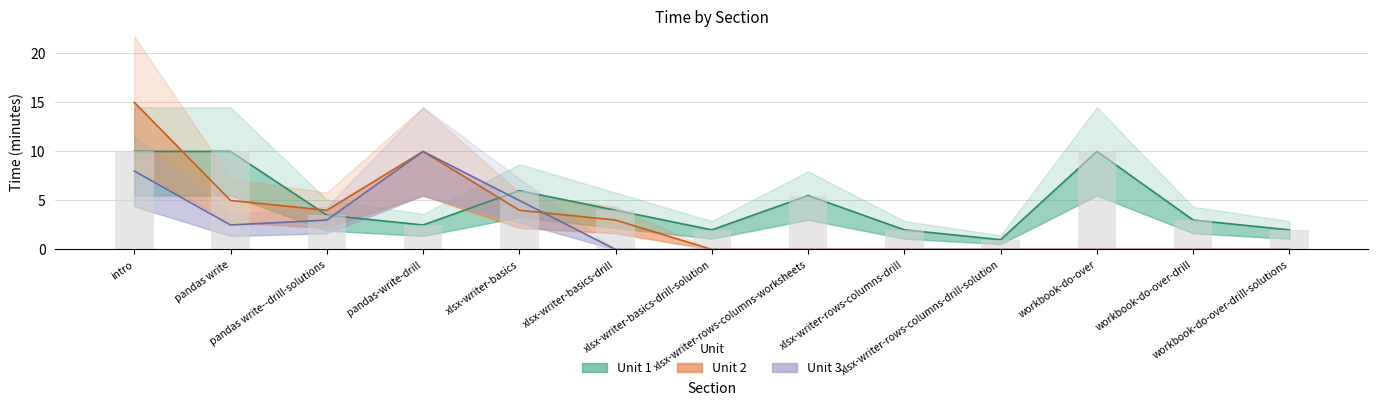

Which category has the lowest value in the Unit 2 series?

xlsx-writer-basics-drill-solution